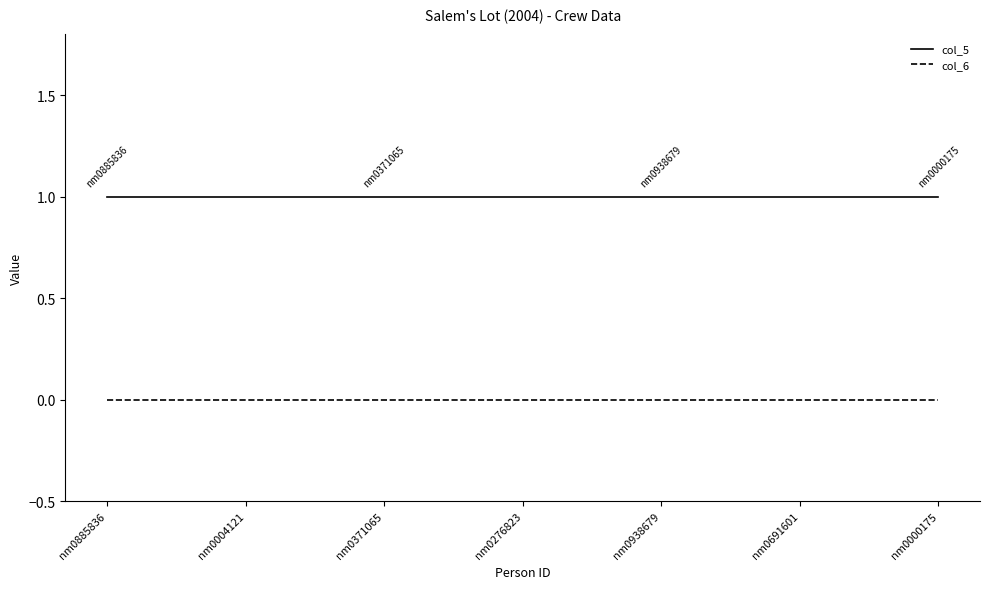

What position from the right is nm0691601?

2